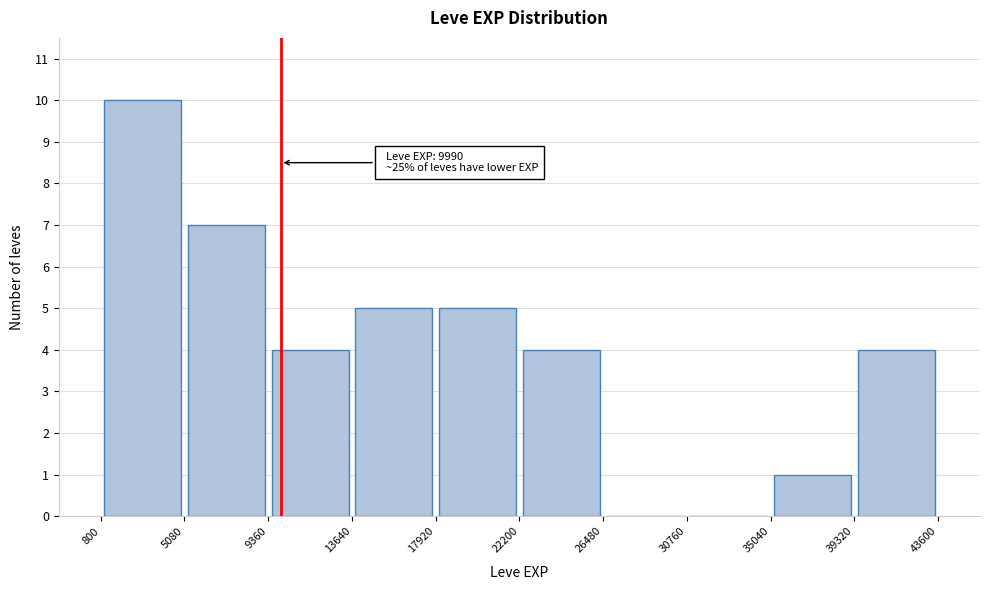

Over which range of the x-axis is the bar tallest?

800 to 5080